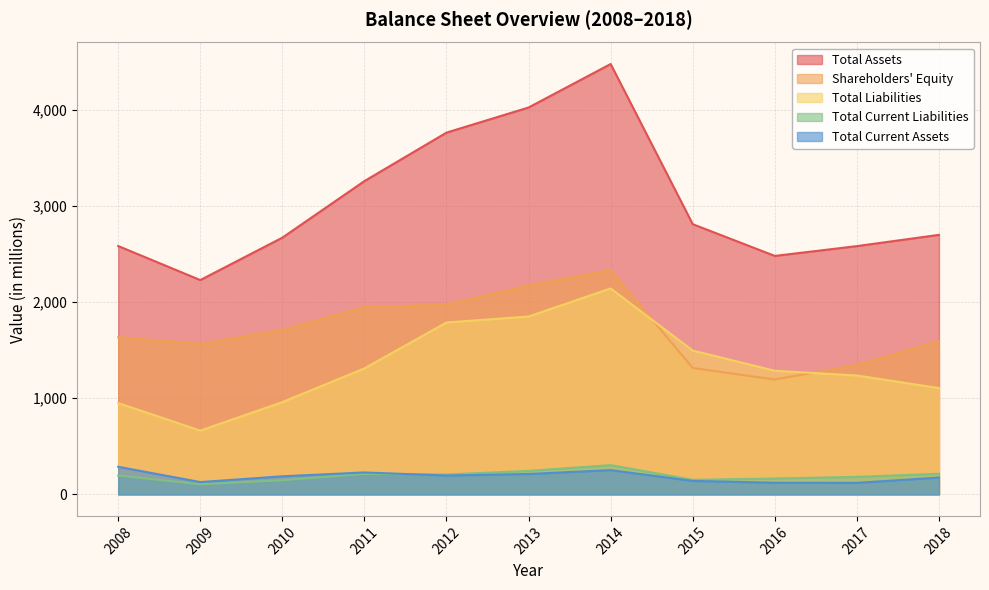

At how many categories does at least one series exceed 223?

11